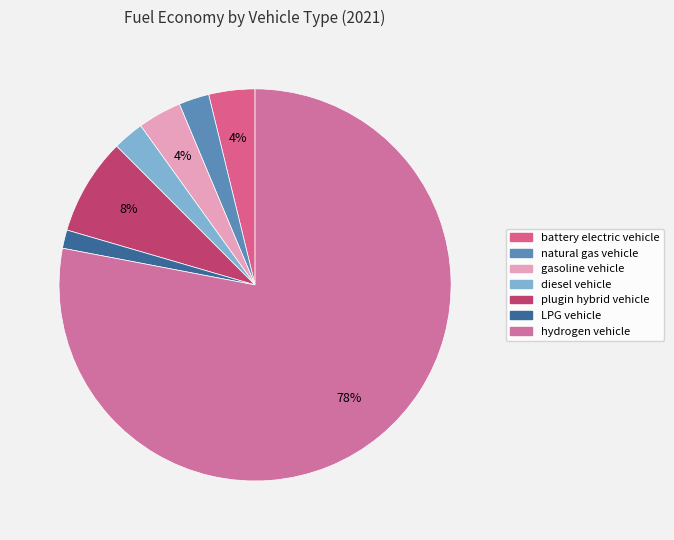

To the nearest percent, what is the average slice percentage?

14%